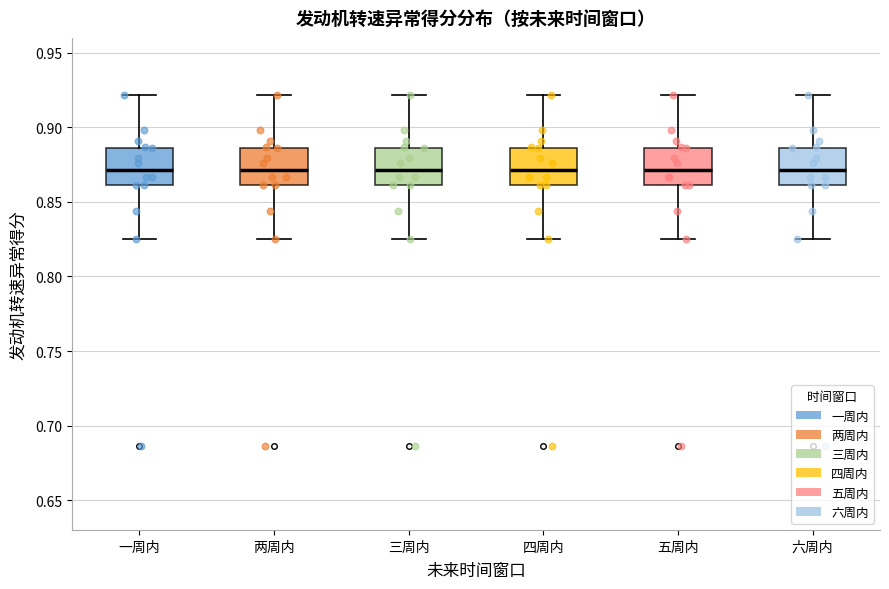

Where is the lower edge of the box for 一周内 on the y-axis? The values are not printed on the chart, so give them approximately, as read against the axis.

0.860